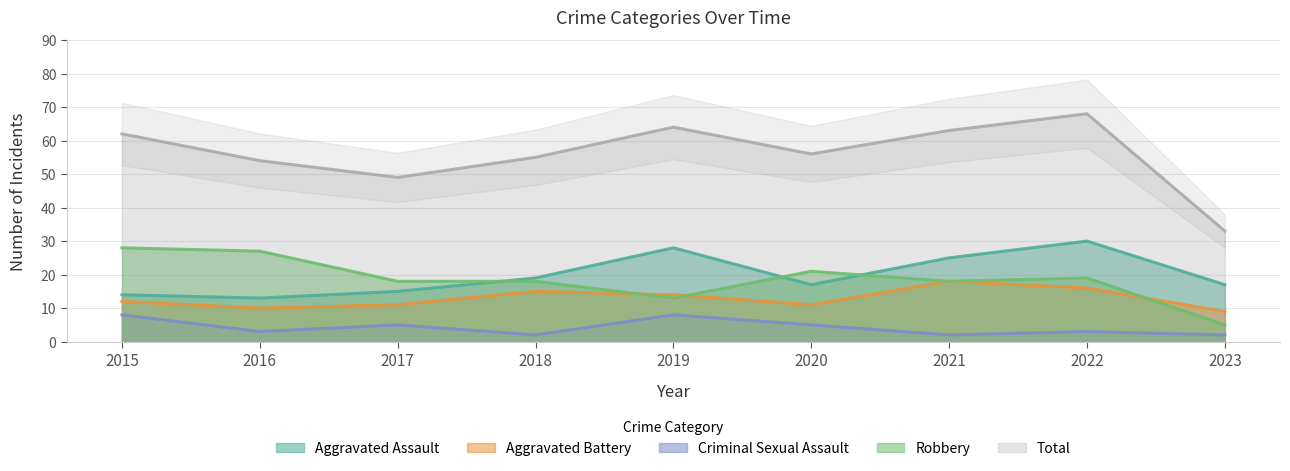

What is the approximate value of Criminal Sexual Assault at 2021?

2